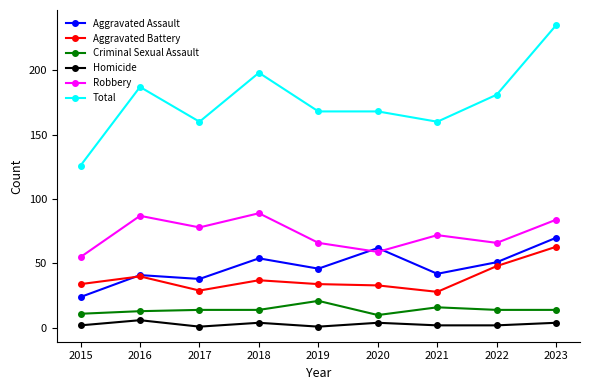

True or false: Aggravated Assault and Total cross at least once.

False